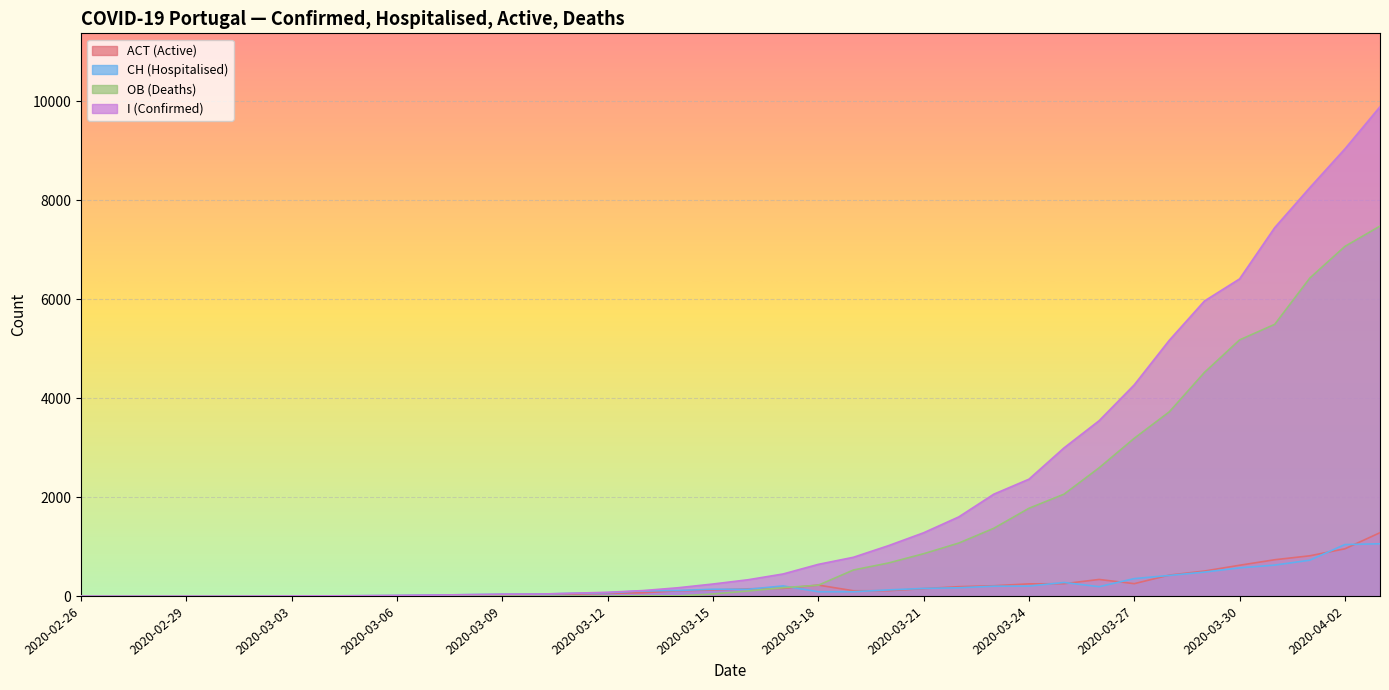

Which series has the largest total across all categories?

I (Confirmed)